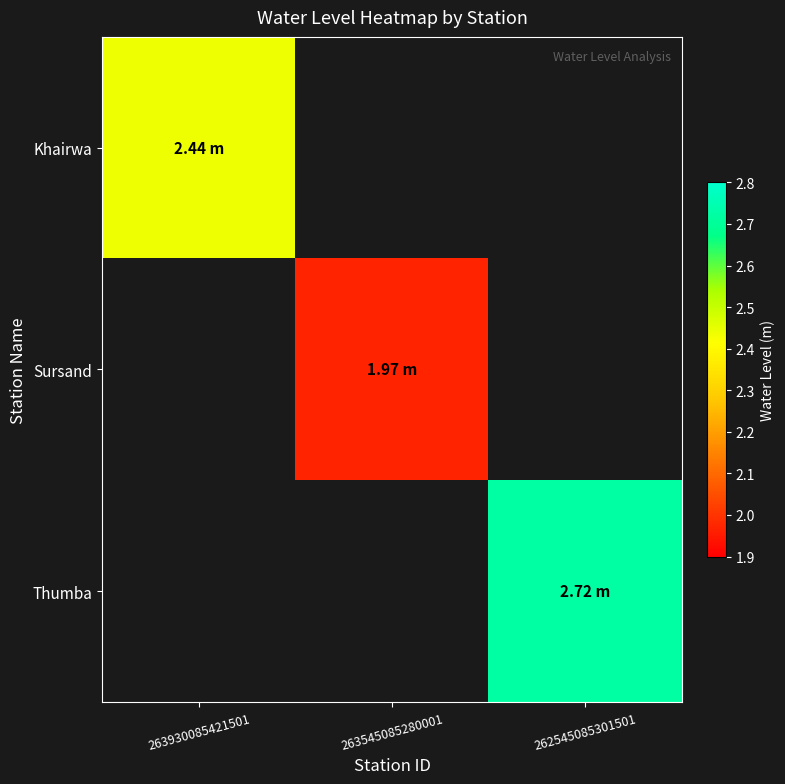

How many values in the Sursand series exceed 1?

1